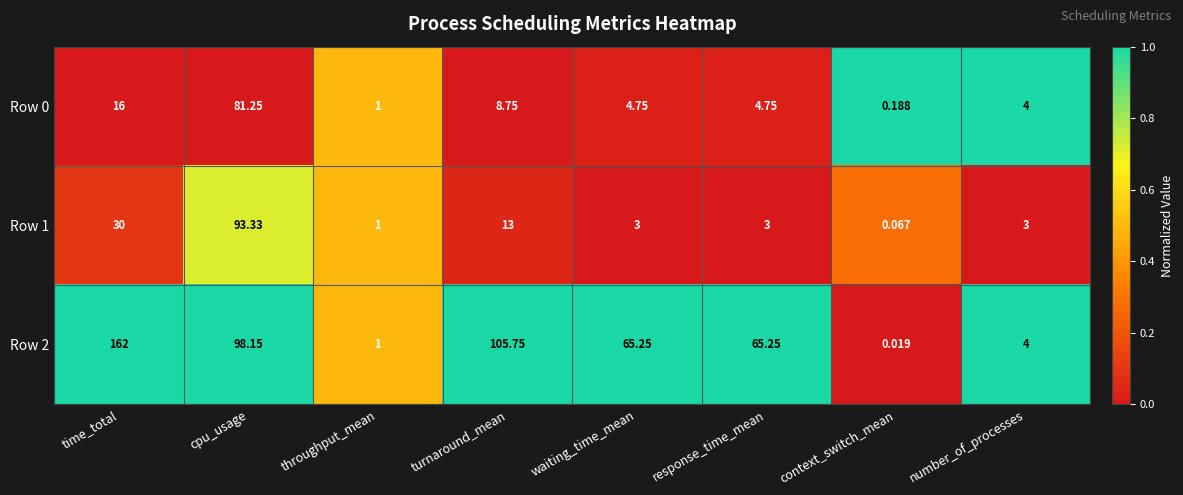

Where does the Row 2 series first go above 65?

time_total